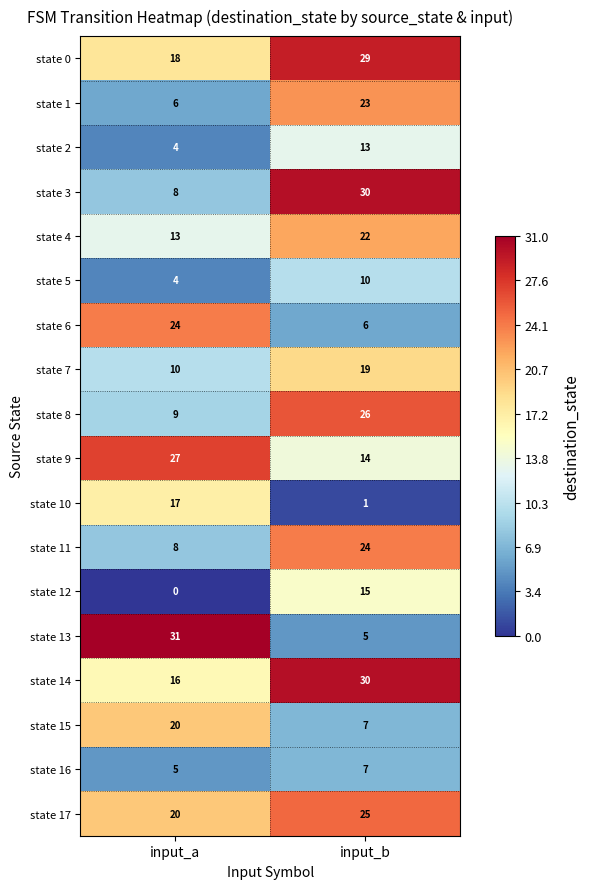

List the labels in order of state 17 value, largest first.

input_b, input_a